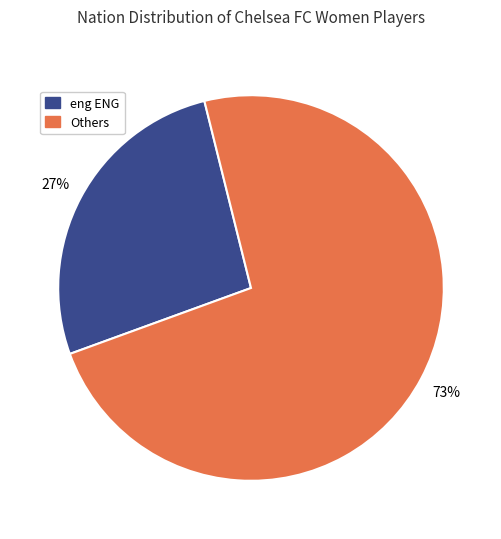

How many slices are in this pie chart?

2